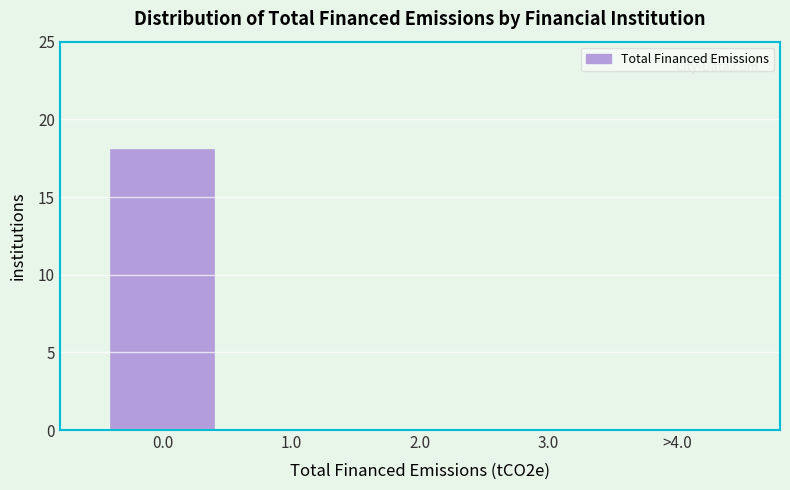

Reading left to right, transcribe all the data shown in this chart.

0.0=18	1.0=0	2.0=0	3.0=0	>4.0=0